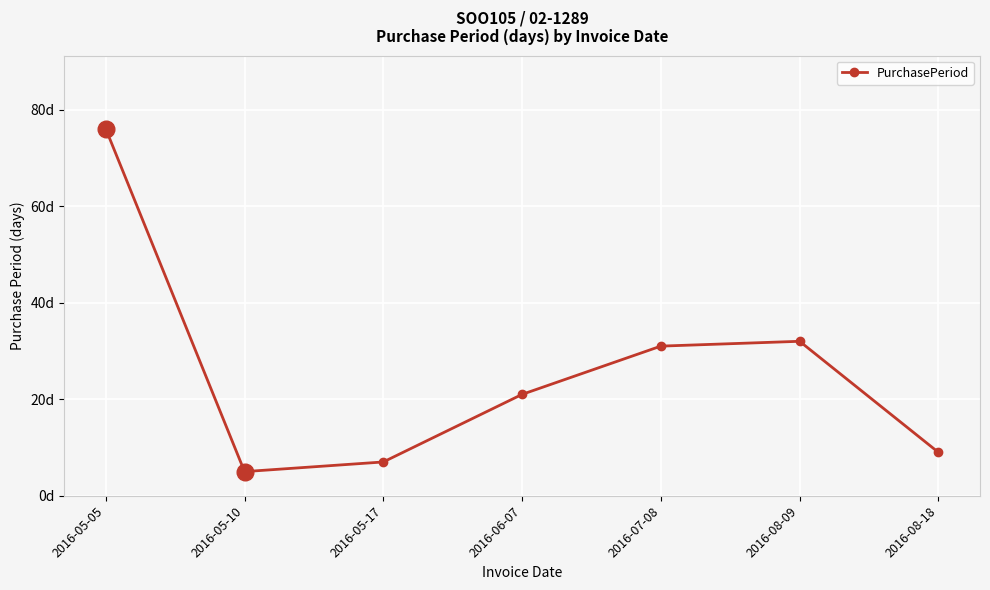

What is the label of the 5th point from the right?

2016-05-17